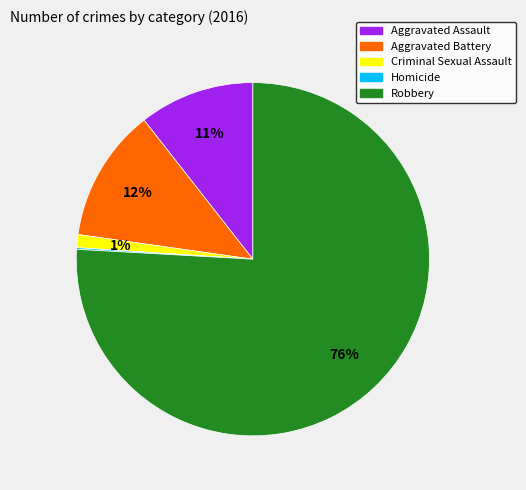

True or false: Aggravated Battery accounts for 12% of the total.

True